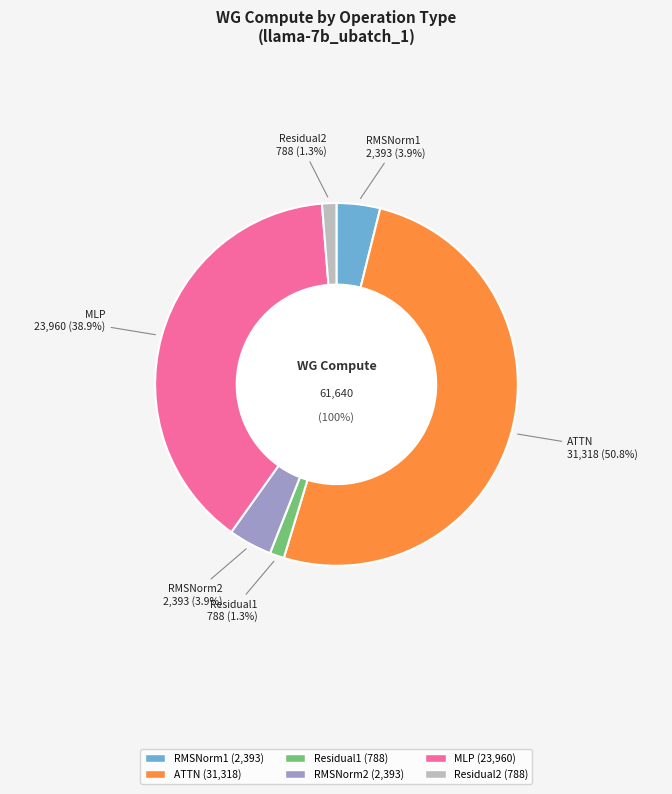

To the nearest percent, what percentage of the pie is ATTN?

51%